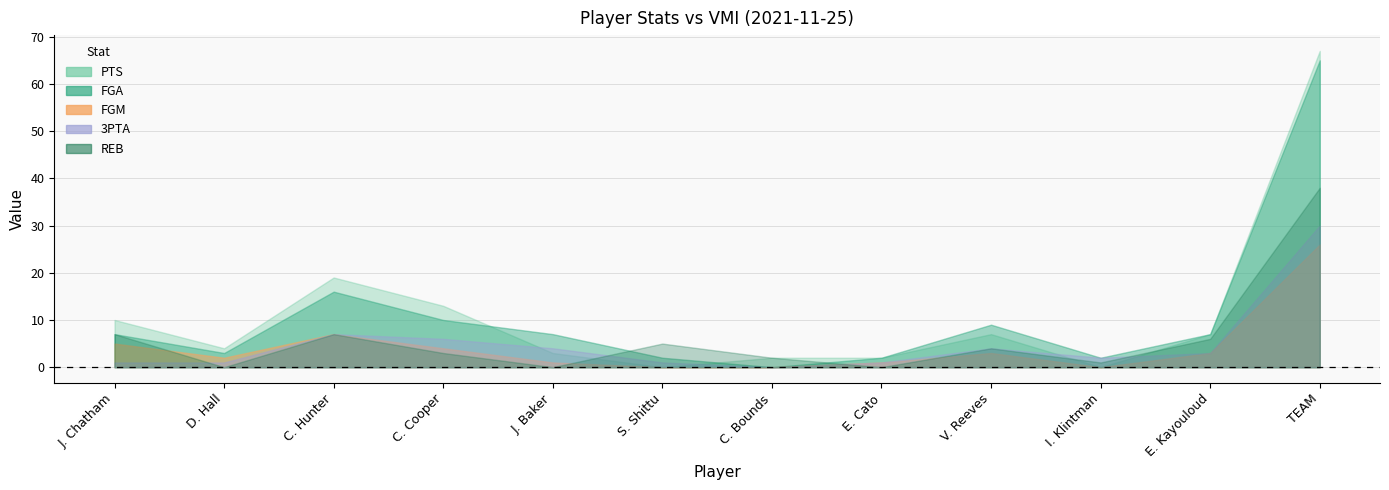

What position from the right is C. Cooper?

9